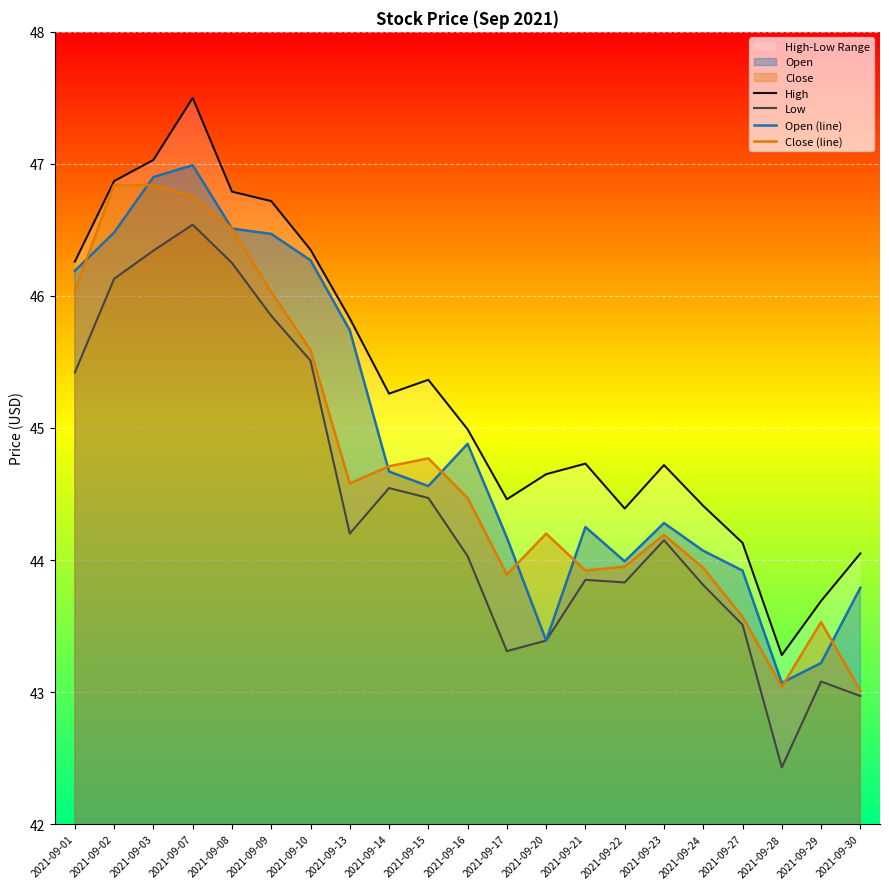

What is the greatest value displayed?

47.5